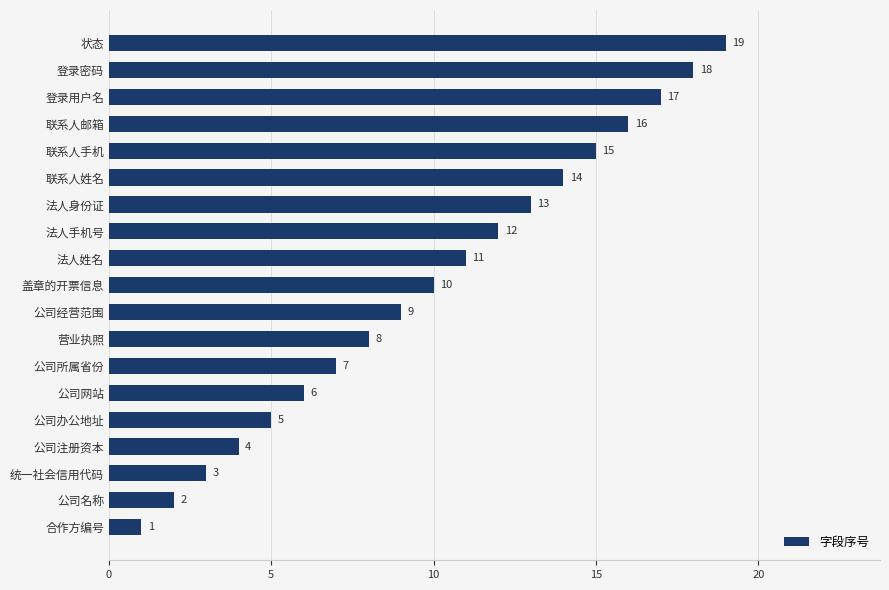

Does the chart contain any negative values?

No